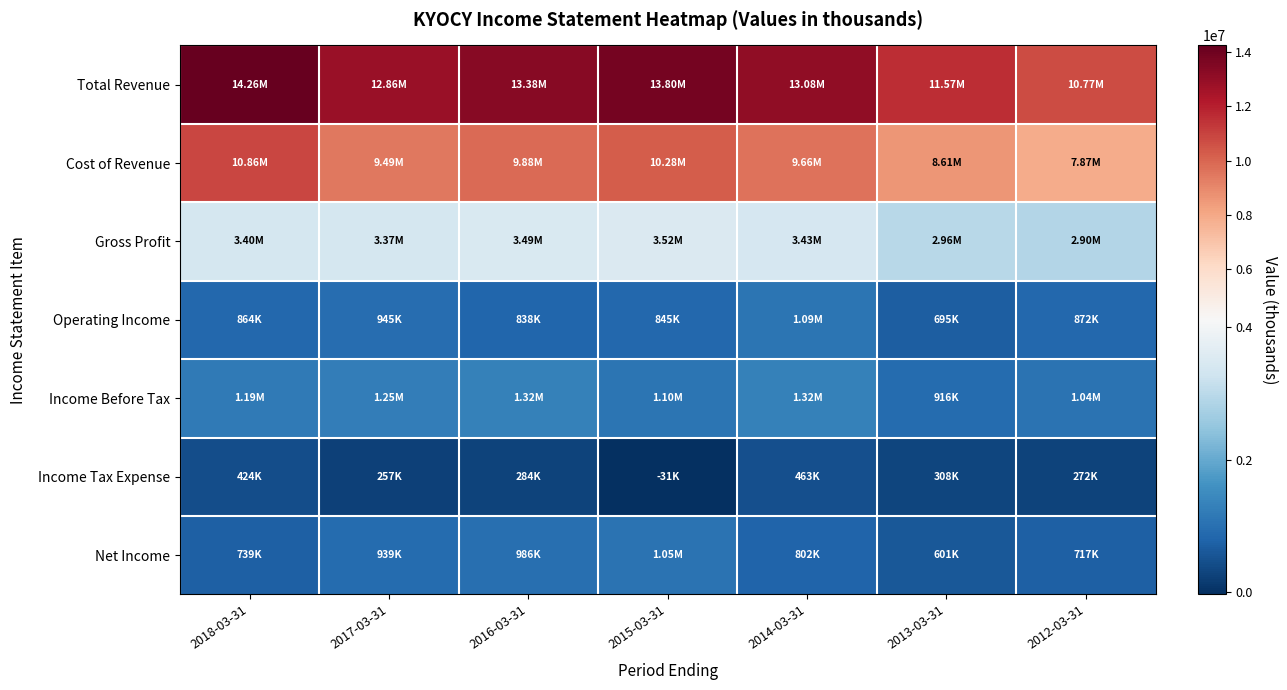

Reading left to right, what are all the values shown in this chart?

Total Revenue: 2018-03-31=14256400	2017-03-31=12861700	2016-03-31=13375800	2015-03-31=13799900	2014-03-31=13084200	2013-03-31=11571700	2012-03-31=10765500
Cost of Revenue: 2018-03-31=10856200	2017-03-31=9487200	2016-03-31=9884900	2015-03-31=10279700	2014-03-31=9658900	2013-03-31=8609200	2012-03-31=7866100
Gross Profit: 2018-03-31=3400200	2017-03-31=3374500	2016-03-31=3490900	2015-03-31=3520200	2014-03-31=3425300	2013-03-31=2962400	2012-03-31=2899400
Operating Income: 2018-03-31=864000	2017-03-31=945100	2016-03-31=837600	2015-03-31=844600	2014-03-31=1090100	2013-03-31=695400	2012-03-31=871600
Income Before Tax: 2018-03-31=1192100	2017-03-31=1246200	2016-03-31=1316100	2015-03-31=1101600	2014-03-31=1322300	2013-03-31=916300	2012-03-31=1038600
Income Tax Expense: 2018-03-31=423800	2017-03-31=257100	2016-03-31=283800	2015-03-31=-31100	2014-03-31=463300	2013-03-31=307500	2012-03-31=272400
Net Income: 2018-03-31=739400	2017-03-31=938700	2016-03-31=985800	2015-03-31=1047500	2014-03-31=802400	2013-03-31=600900	2012-03-31=717400